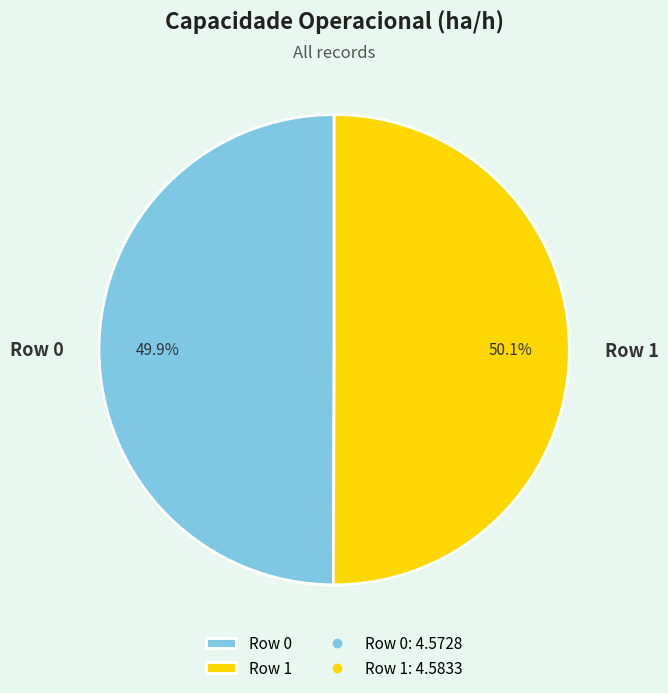

Does any single category account for the majority?

Yes